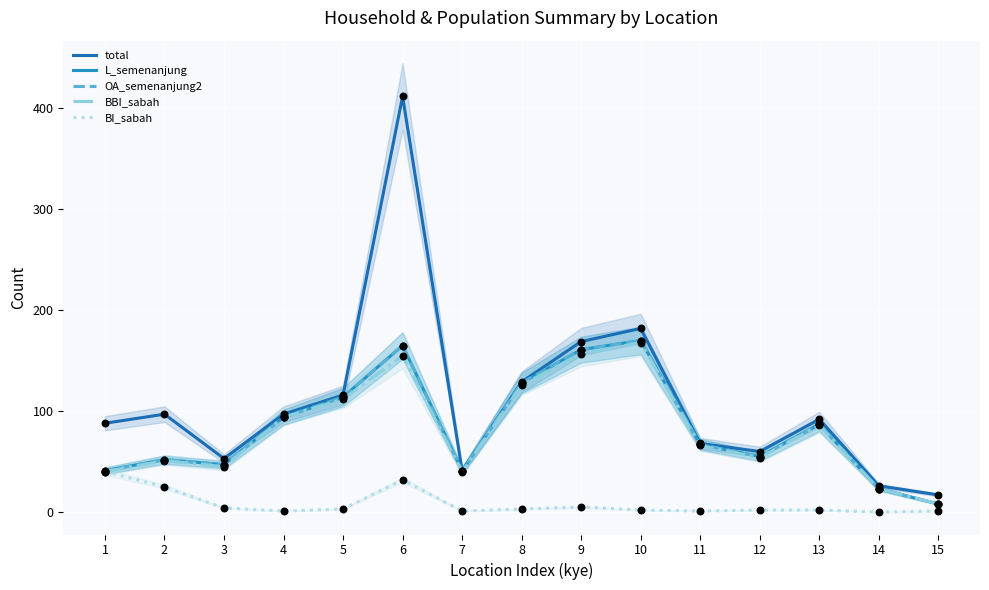

What is the total value across all series at 15?

42